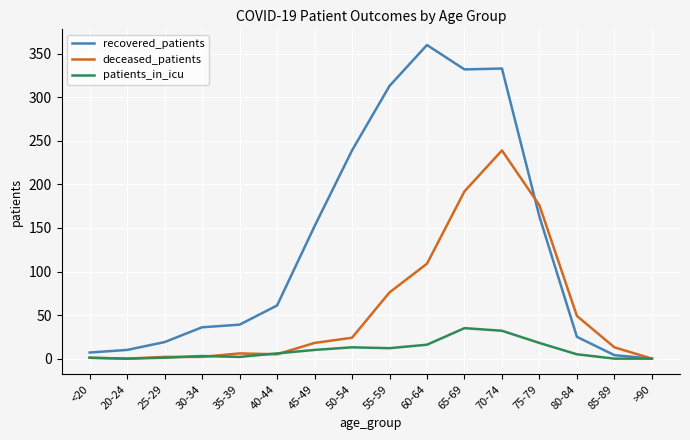

Which series has the largest range (max minus min)?

recovered_patients